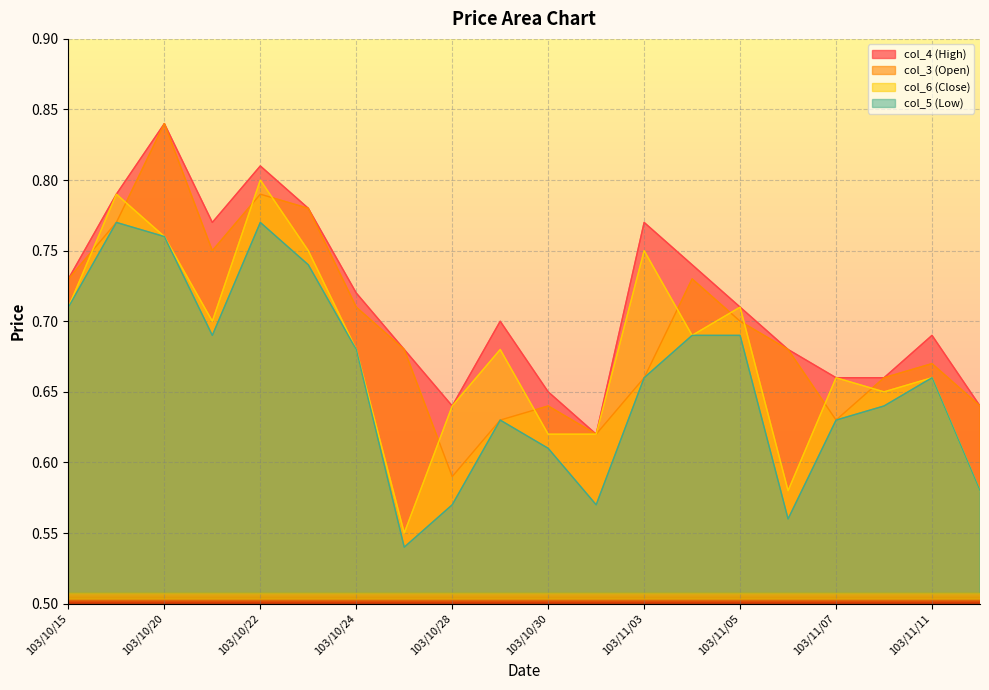

What is the value of the col_5 (Low) point at the 18th from the left?

0.6